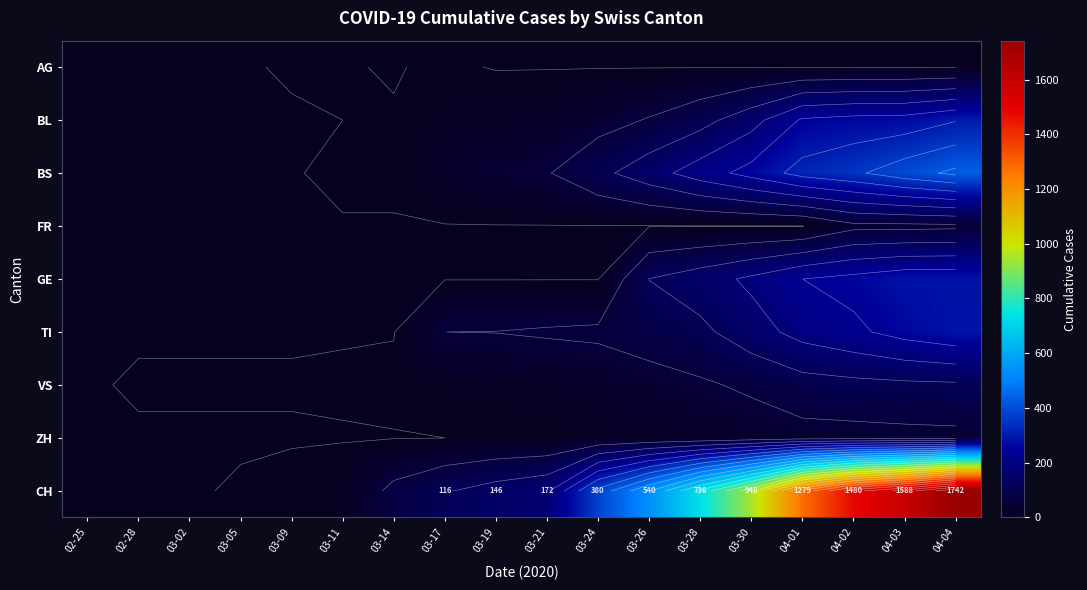

Which series has the widest spread of values?

CH